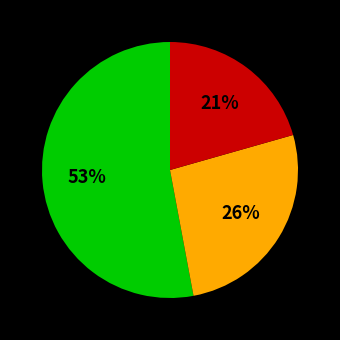

Count the number of slices in the pie.

3